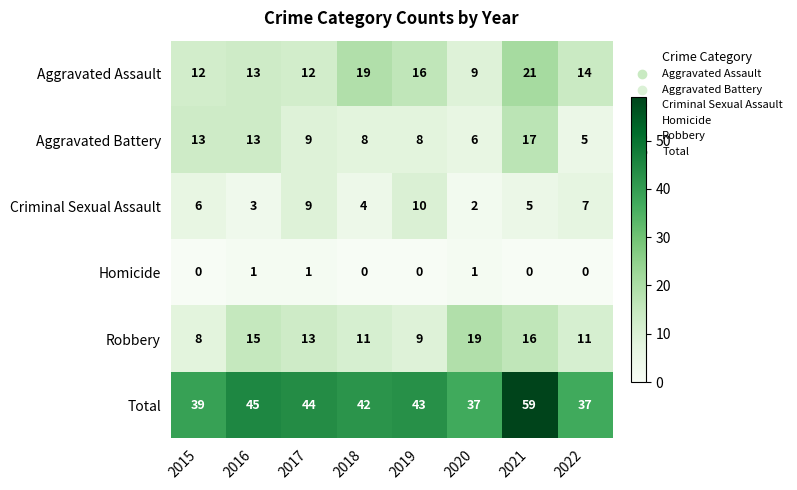

What is the total value across all series at 2019?

86